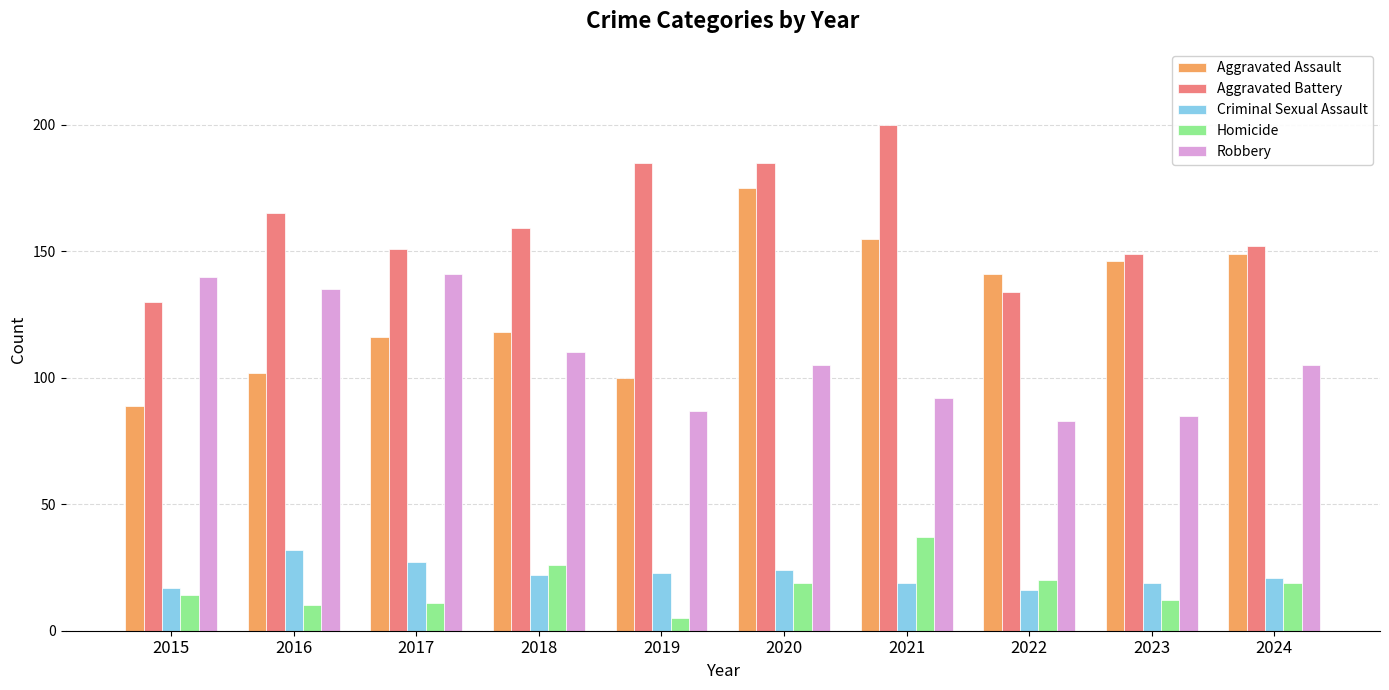

What is the value of the Aggravated Assault bar at the 2nd from the left?

102